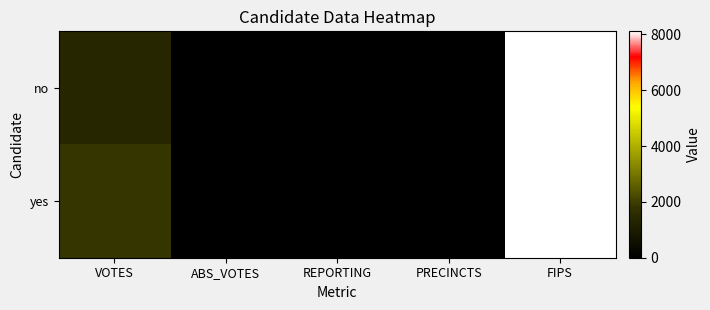

List the series in order of their peak value, highest first.

no, yes